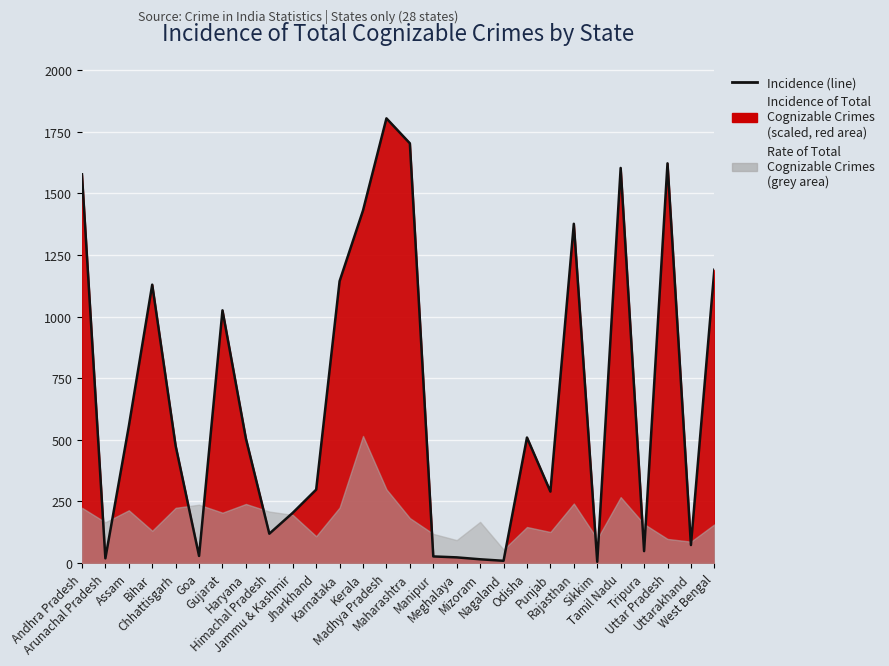

Reading left to right, extract all data points from this chart.

1577.6	19.0	554.6	1129.6	475.6	28.7	1025.5	504.9	119.0	203.7	297.9	1143.8	1430.9	1804.6	1703.3	26.7	22.9	15.1	9.0	509.4	290.0	1376.7	5.0	1603.3	48.2	1622.1	72.9	1190.3